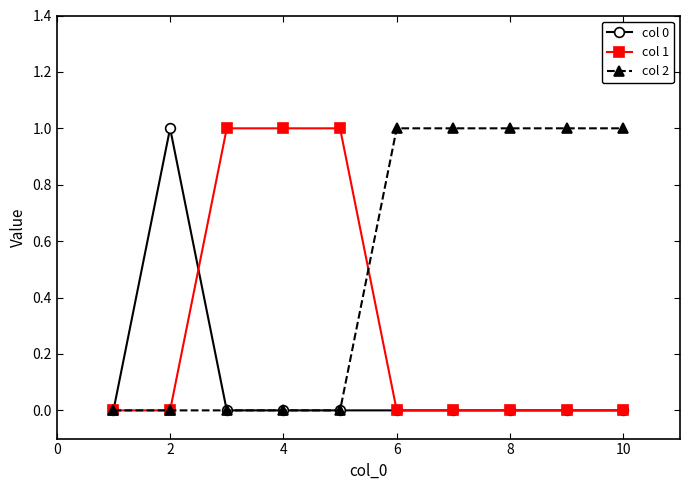

Does the chart display data point markers on the line(s)?

Yes